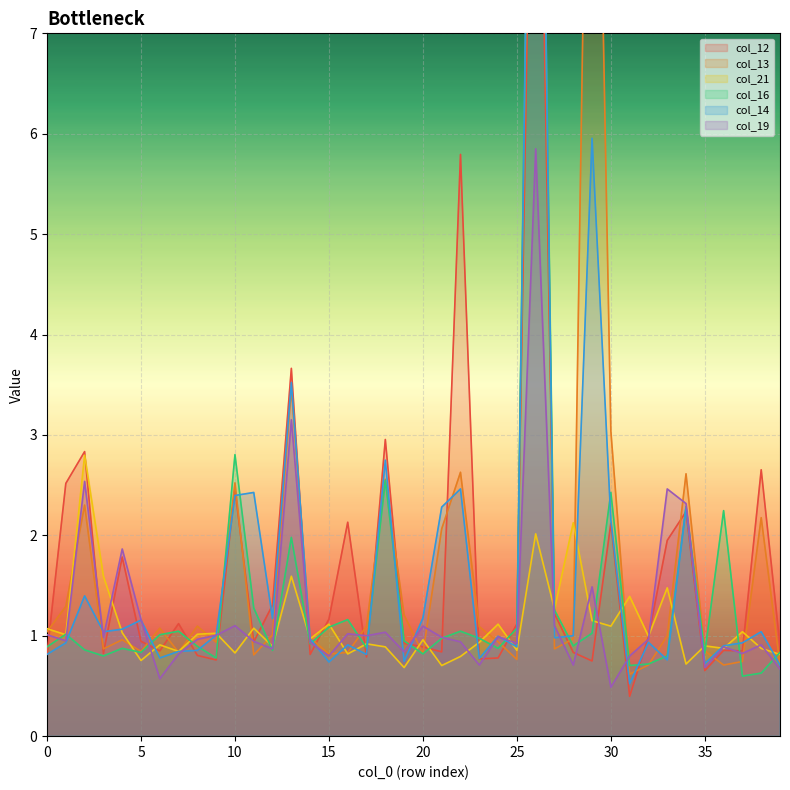

True or false: col_14 and col_21 cross at least once.

True